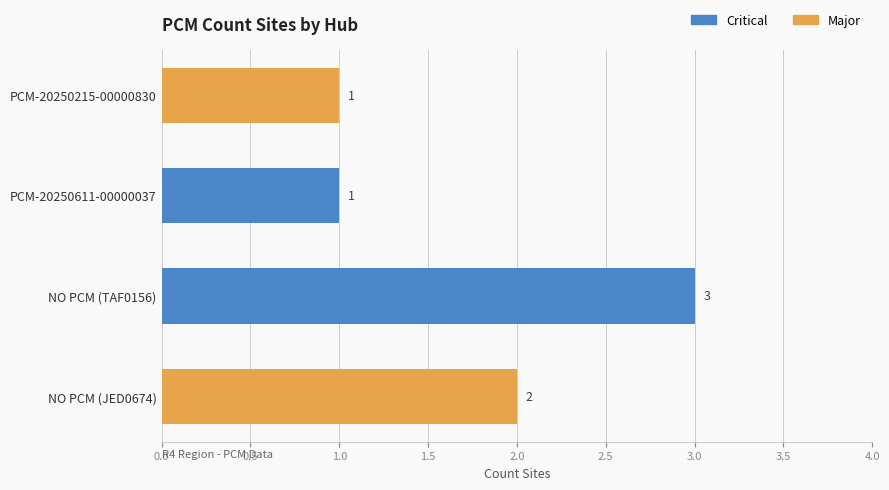

What is the label of the 1st bar from the right?

NO PCM (JED0674)